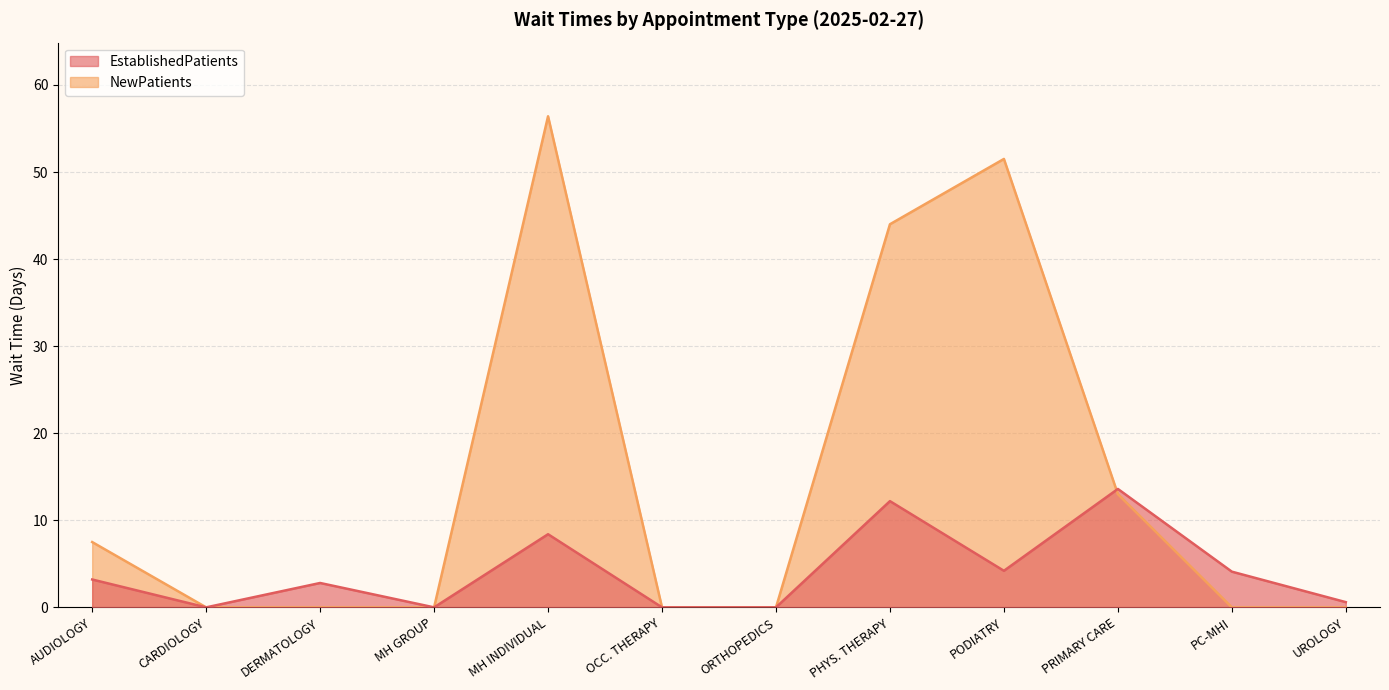

The value of EstablishedPatients at PC-MHI is 4.1. True or false?

True